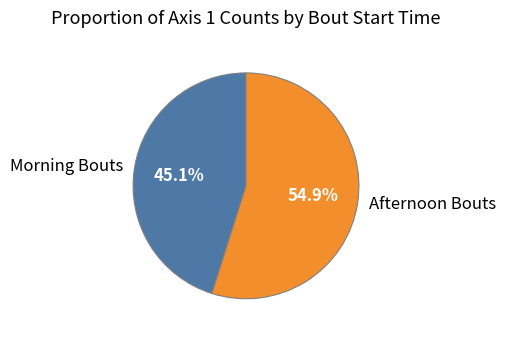

Which category accounts for the majority?

Afternoon Bouts